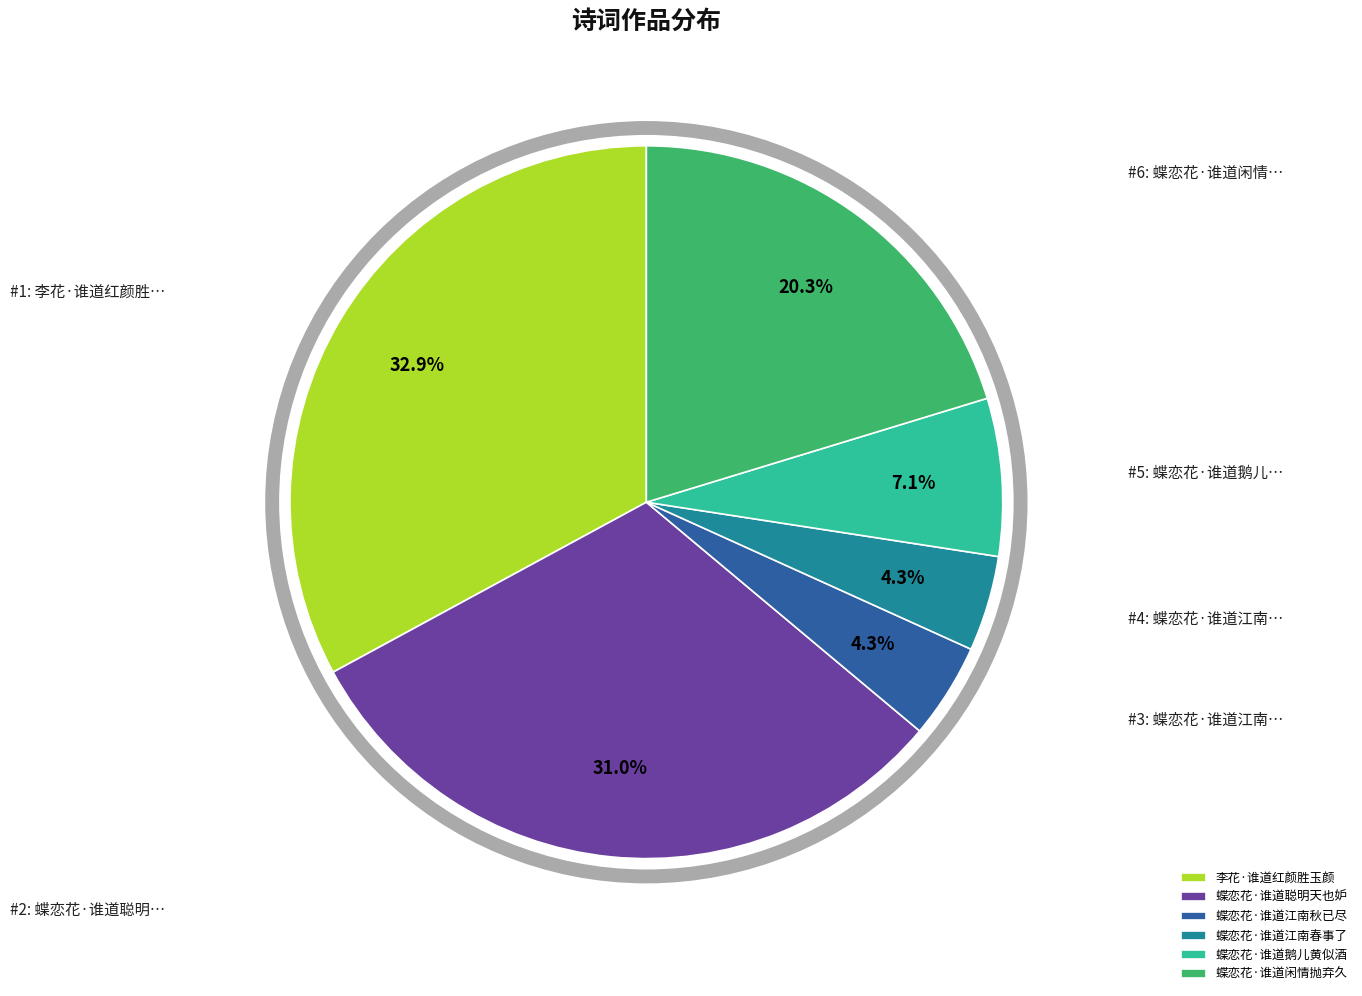

What portion of the pie excludes 蝶恋花·谁道江南秋已尽?

95.7%